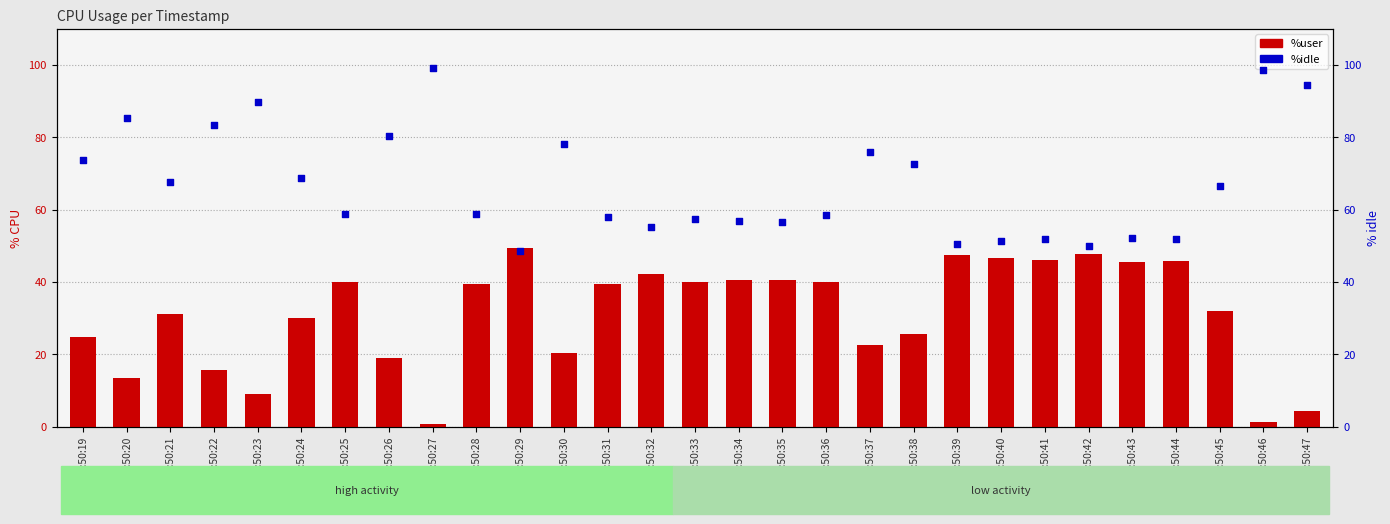

What are all the series names shown in the legend?

%user, %idle